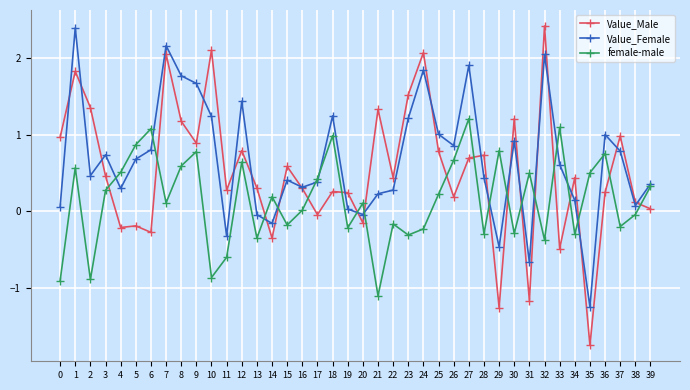

Does the chart have visible grid lines?

Yes